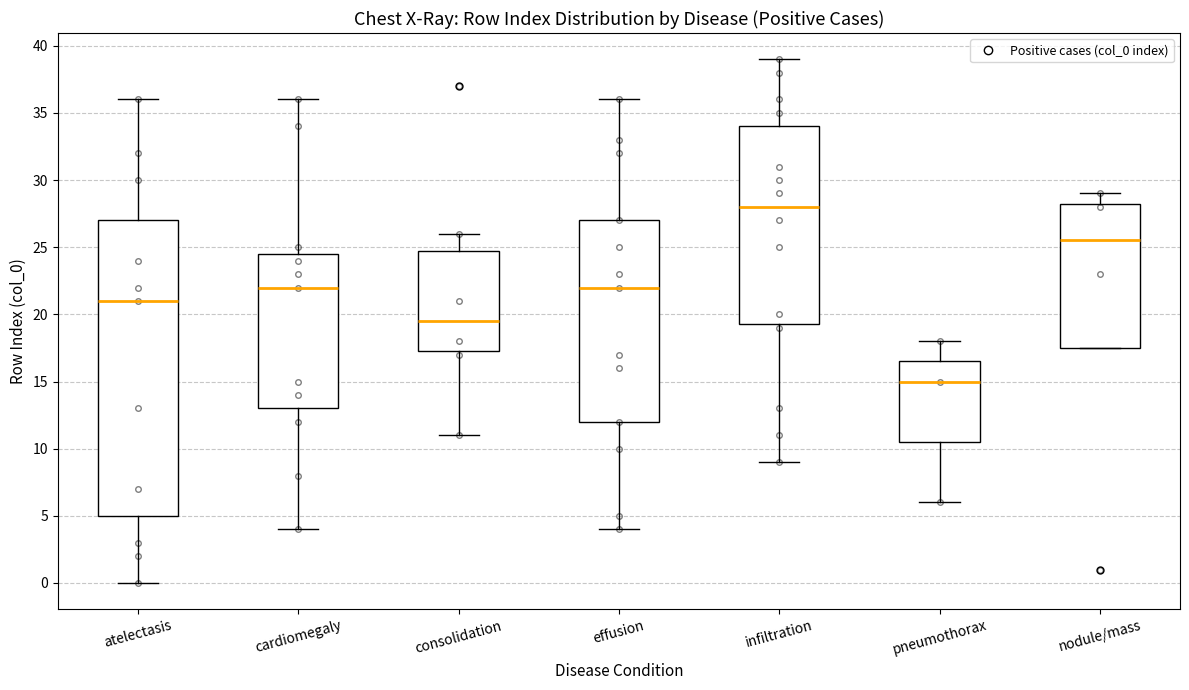

Reading left to right, transcribe this box plot: for each box, give where its median line is, the range the box spans, and where its two whiskers end, as read against the y-axis. The values are not printed on the chart, so give them approximately, as read against the axis.

atelectasis: median 21.0, box 5.0 to 27.0, whiskers 0.0 to 36.0
cardiomegaly: median 22.0, box 13.0 to 24.5, whiskers 4.0 to 36.0
consolidation: median 19.5, box 17.5 to 25.0, whiskers 11.0 to 26.0
effusion: median 22.0, box 12.0 to 27.0, whiskers 4.0 to 36.0
infiltration: median 28.0, box 19.5 to 34.0, whiskers 9.0 to 39.0
pneumothorax: median 15.0, box 10.5 to 16.5, whiskers 6.0 to 18.0
nodule/mass: median 25.5, box 17.5 to 28.5, whiskers 17.5 to 29.0